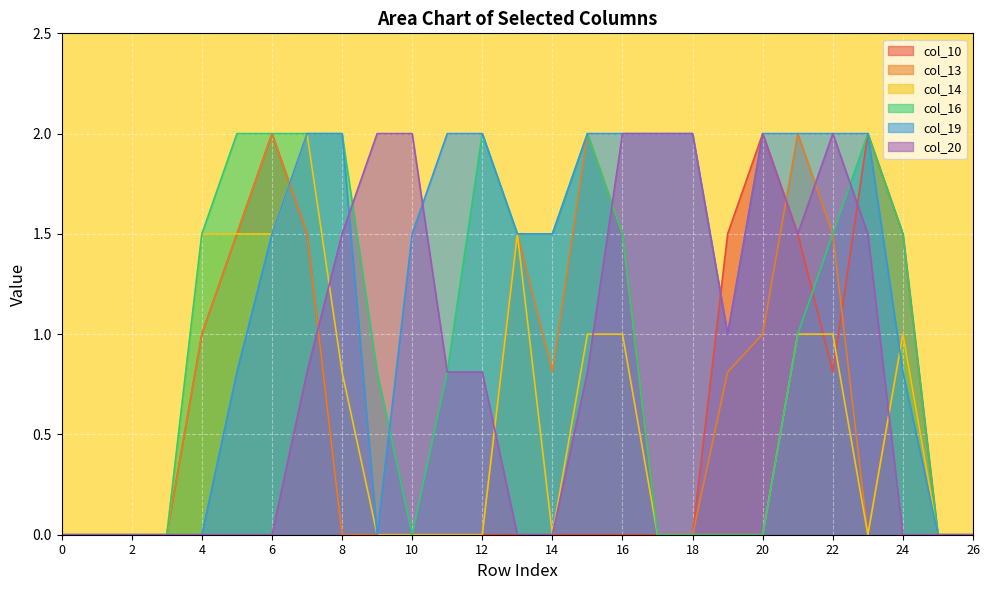

How many col_16 values are between 0 and 2?

27